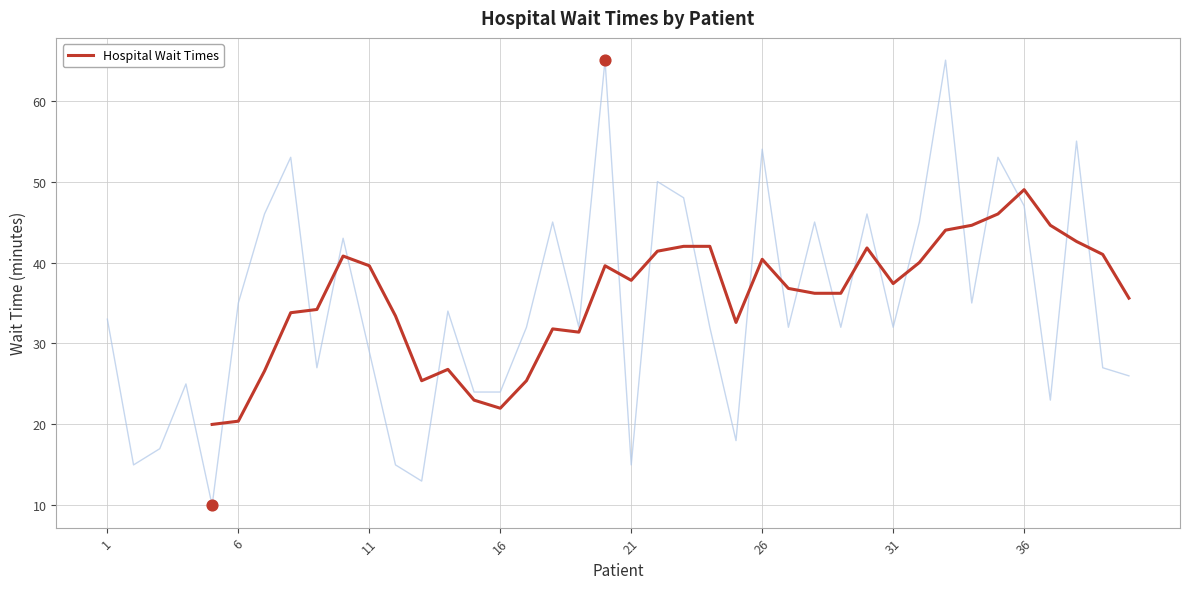

True or false: Hospital Wait Times has a value of 20.4 at 6.

True